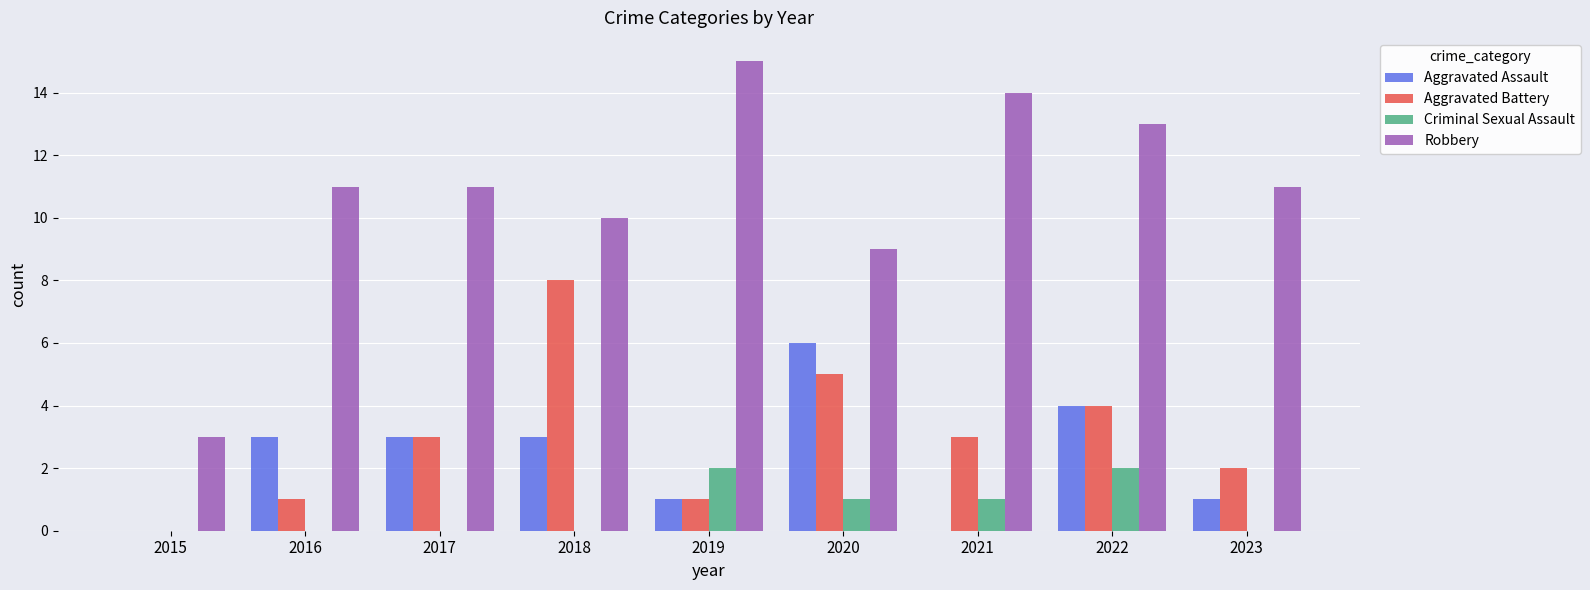

Reading right to left, what are all the values shown in this chart?

Aggravated Assault: 1	4	0	6	1	3	3	3	0
Aggravated Battery: 2	4	3	5	1	8	3	1	0
Criminal Sexual Assault: 0	2	1	1	2	0	0	0	0
Robbery: 11	13	14	9	15	10	11	11	3